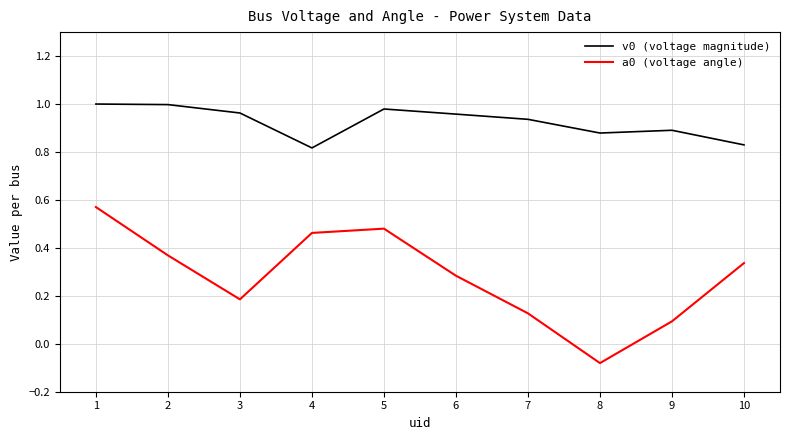

Is it true that v0 (voltage magnitude) equals 1.0 at 1?

True